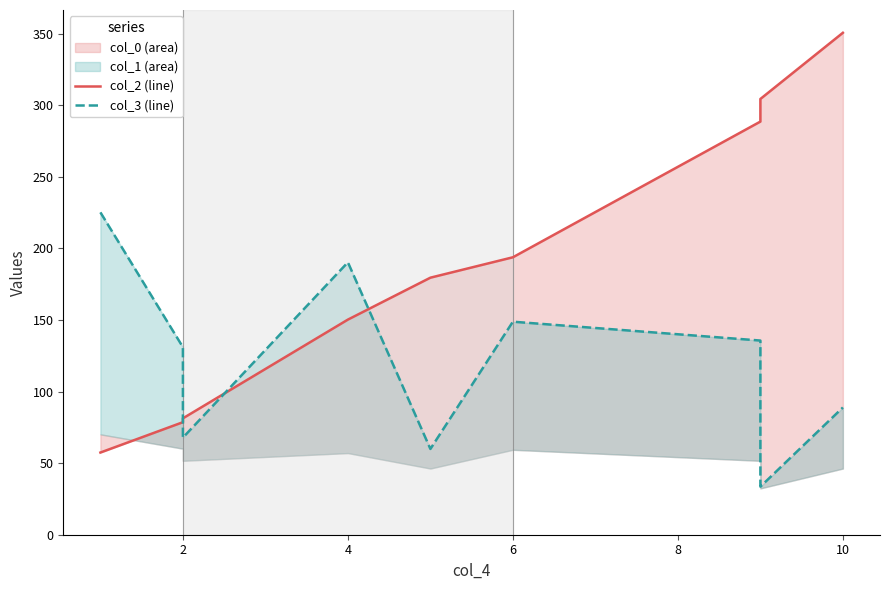

How many data points in col_3 are above 130?

5